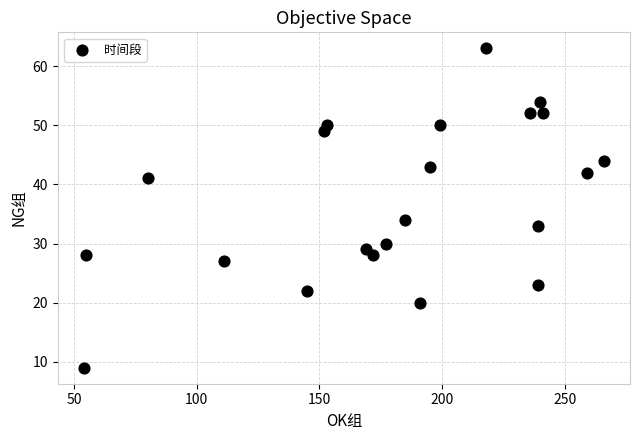

What is the range of Y values (max minus min)?

54